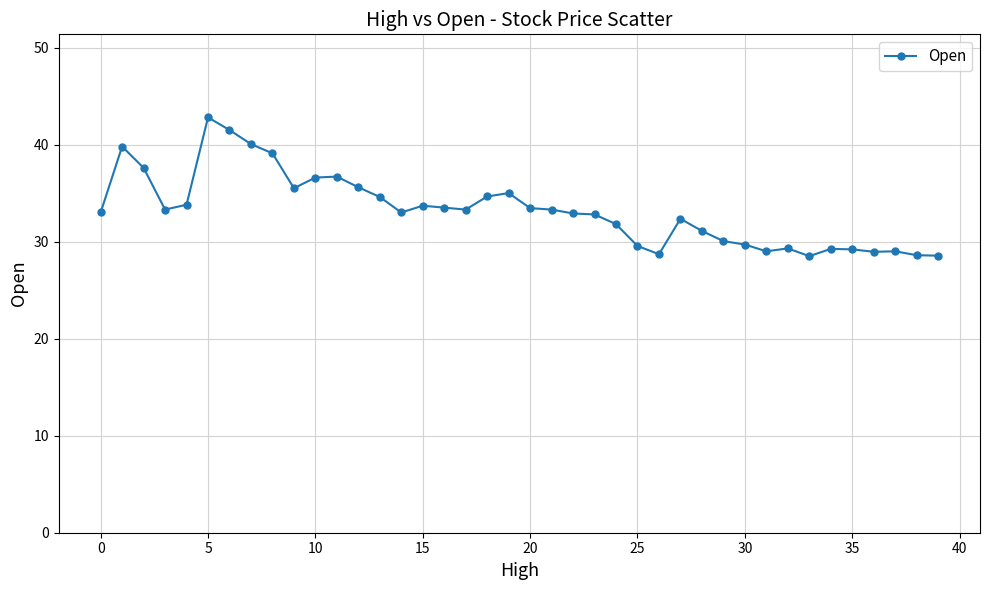

What is the maximum value shown in the chart?

42.8